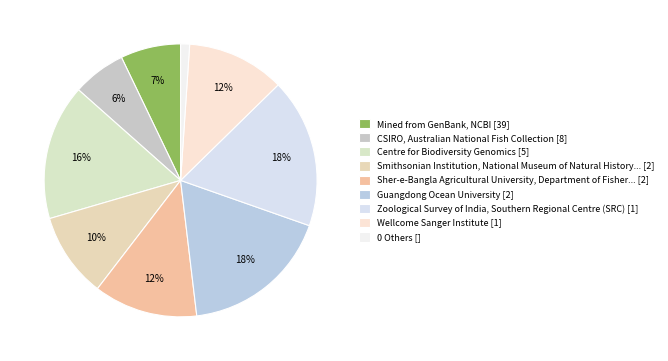

Is there any slice that represents more than half of the pie?

No